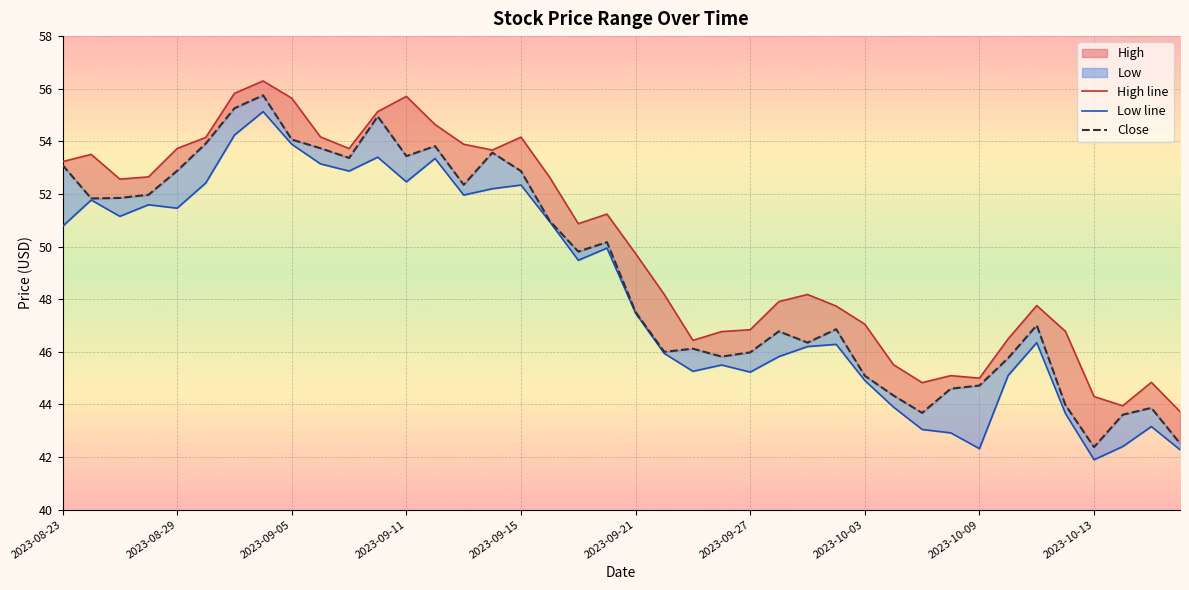

True or false: Low line and High line cross at least once.

False